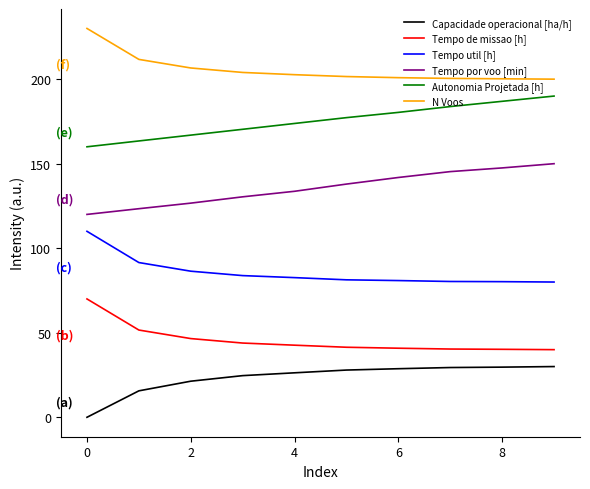

What are all the series names shown in the legend?

Capacidade operacional [ha/h], Tempo de missao [h], Tempo util [h], Tempo por voo [min], Autonomia Projetada [h], N Voos